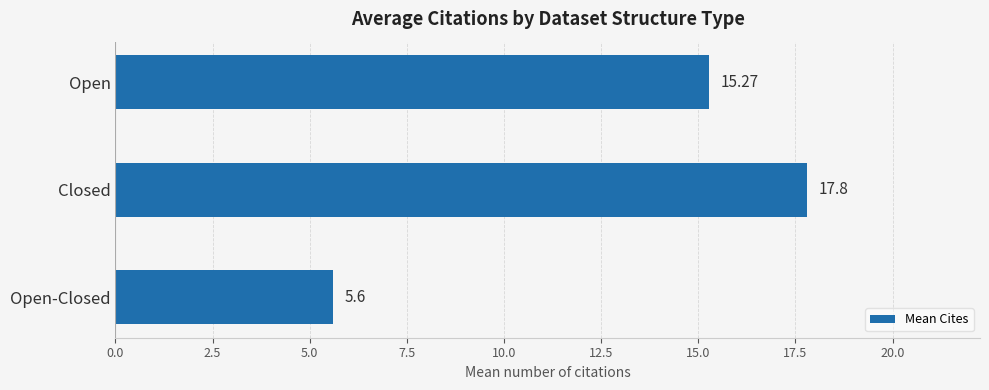

At which category does the chart reach its peak across all series?

Closed